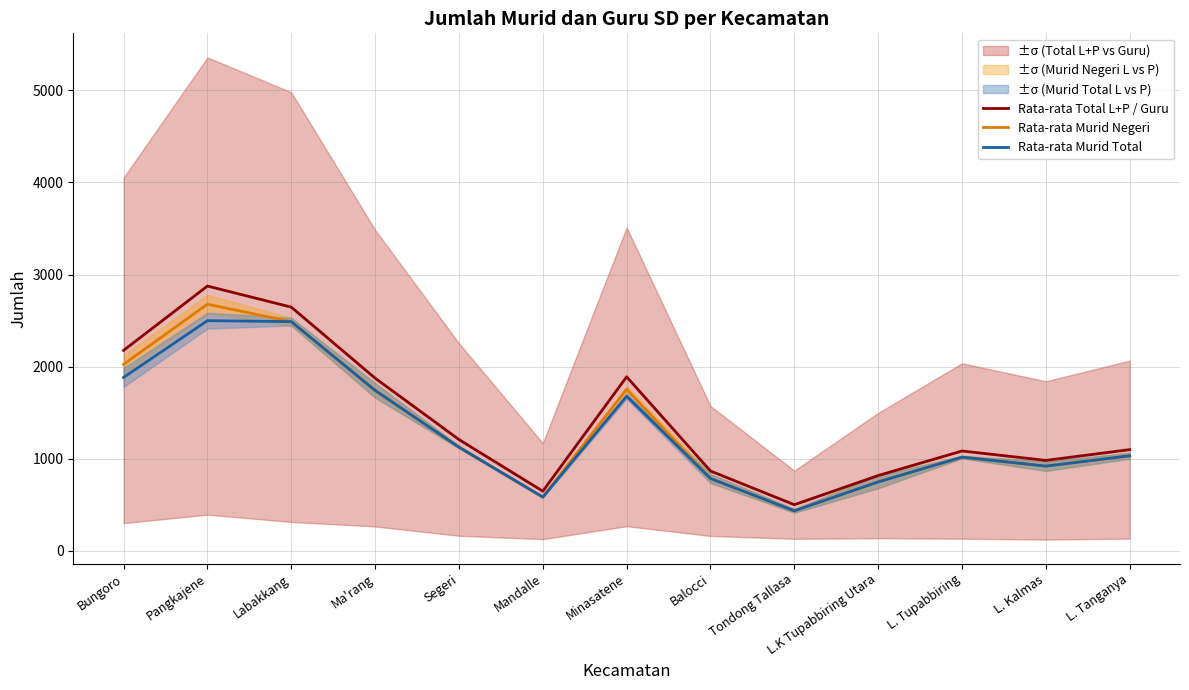

Rank the series at Ma'rang from highest to lowest value.

Rata-rata Total L+P / Guru, Rata-rata Murid Negeri, Rata-rata Murid Total